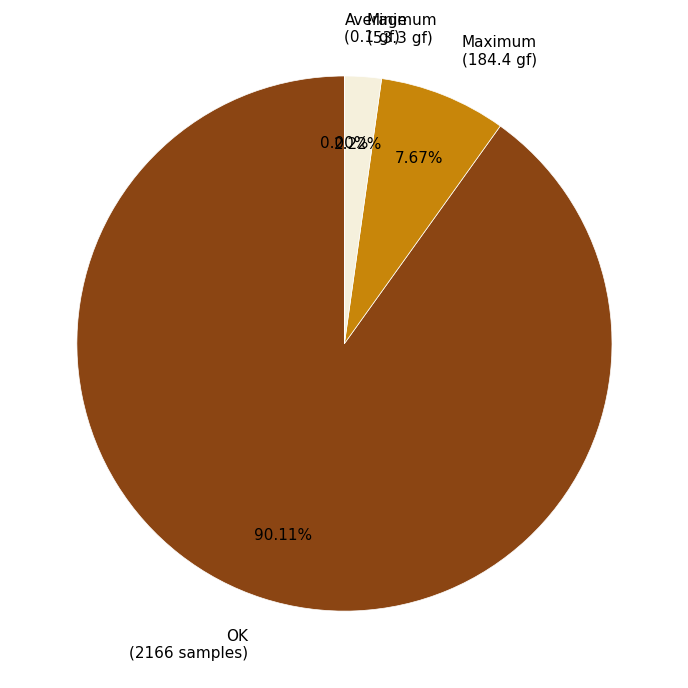

Is there a majority slice in this chart?

Yes